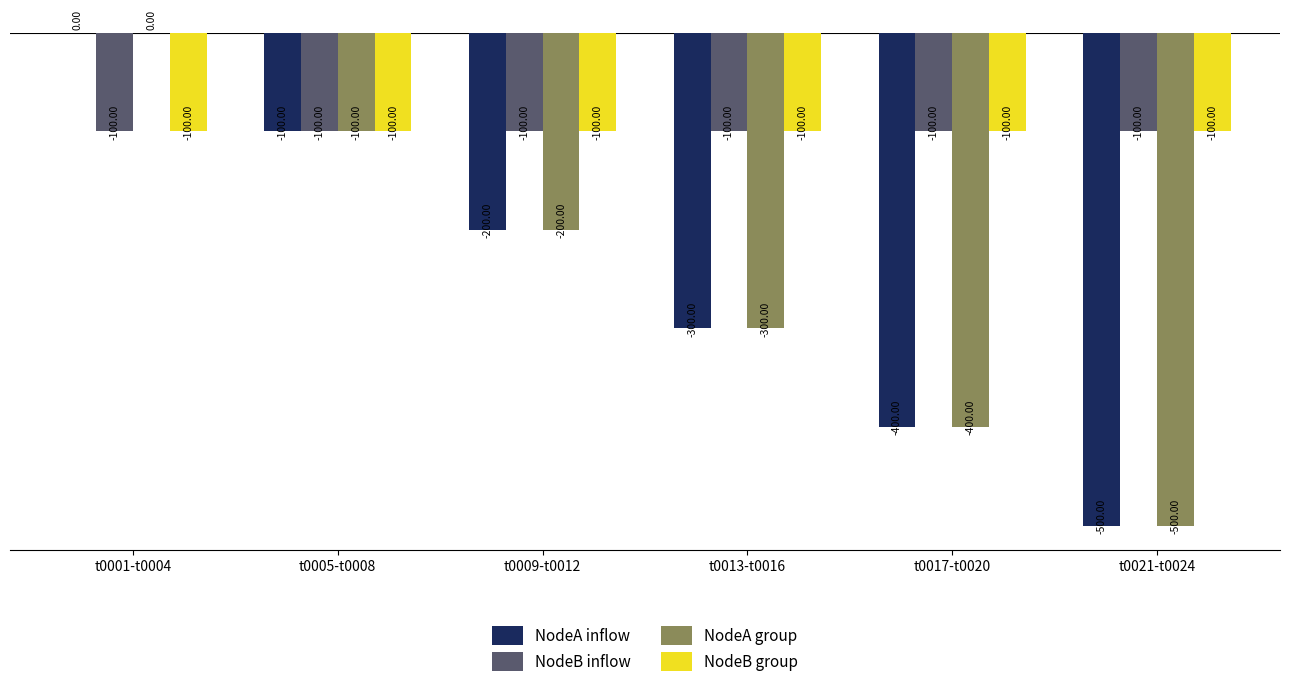

At which label does NodeA group first exceed -200?

t0001-t0004